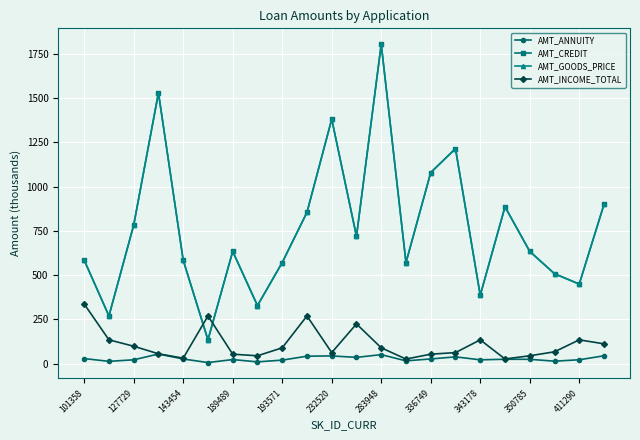

Which series has the widest spread of values?

AMT_CREDIT